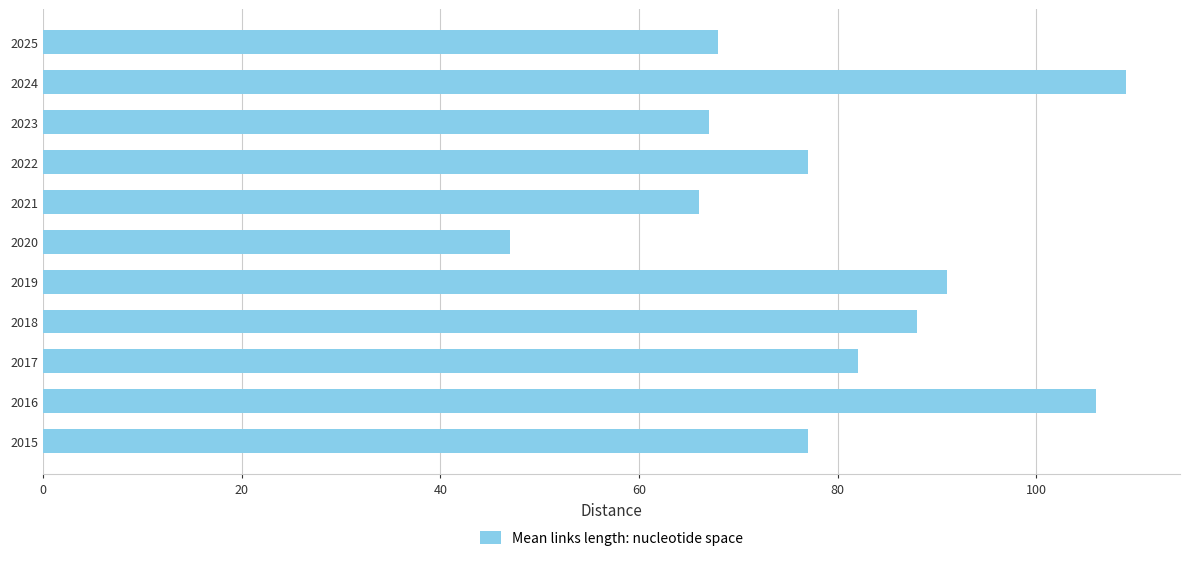

Read the value at 2023.

67